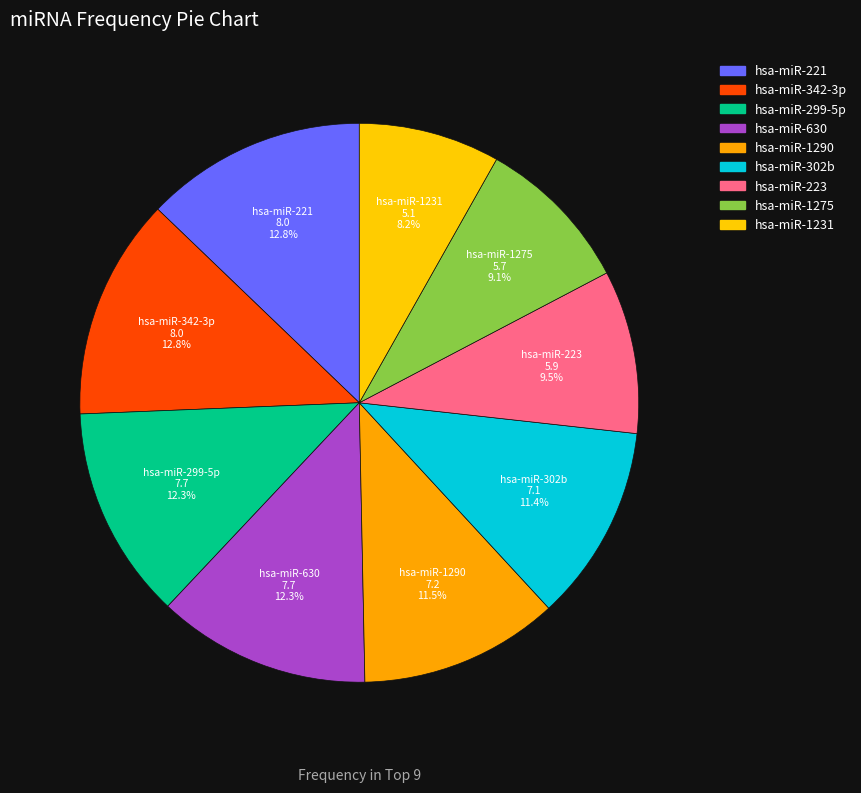

How many segments does this pie chart have?

9